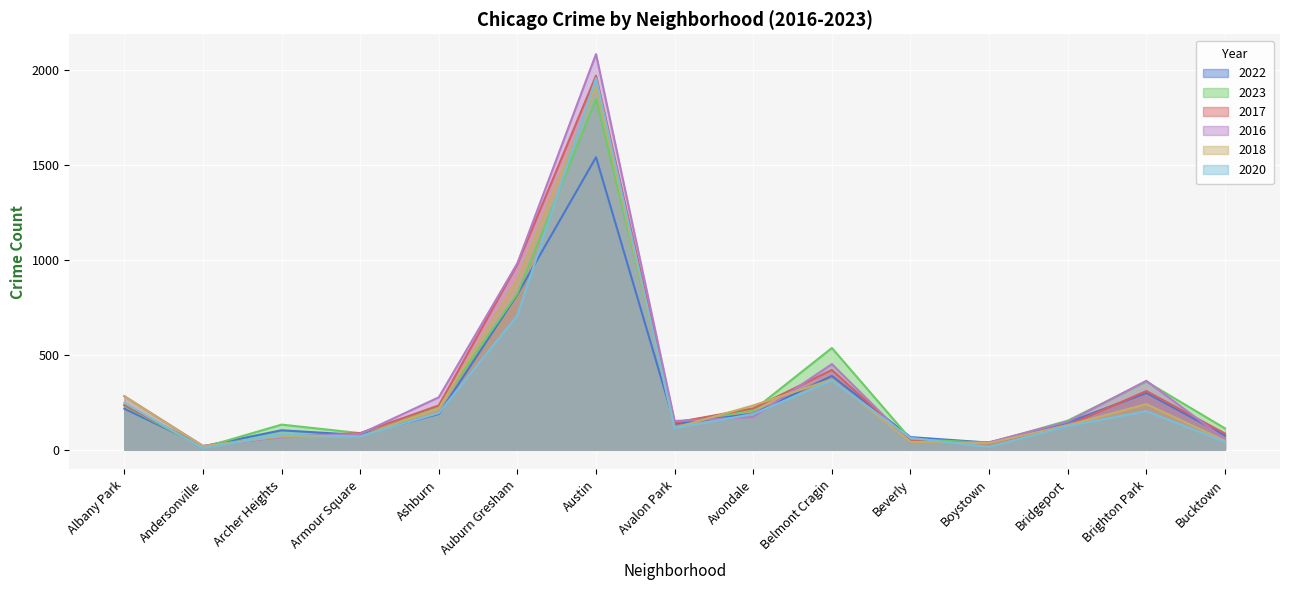

Reading left to right, extract all data points from this chart.

2022: Albany Park=216	Andersonville=18	Archer Heights=102	Armour Square=77	Ashburn=188	Auburn Gresham=819	Austin=1542	Avalon Park=136	Avondale=190	Belmont Cragin=389	Beverly=66	Boystown=37	Bridgeport=143	Brighton Park=299	Bucktown=75
2023: Albany Park=232	Andersonville=11	Archer Heights=132	Armour Square=87	Ashburn=228	Auburn Gresham=824	Austin=1848	Avalon Park=144	Avondale=208	Belmont Cragin=536	Beverly=56	Boystown=35	Bridgeport=153	Brighton Park=359	Bucktown=112
2017: Albany Park=235	Andersonville=17	Archer Heights=69	Armour Square=87	Ashburn=233	Auburn Gresham=978	Austin=1972	Avalon Park=142	Avondale=218	Belmont Cragin=420	Beverly=46	Boystown=33	Bridgeport=128	Brighton Park=309	Bucktown=85
2016: Albany Park=282	Andersonville=20	Archer Heights=65	Armour Square=83	Ashburn=276	Auburn Gresham=983	Austin=2086	Avalon Park=151	Avondale=172	Belmont Cragin=451	Beverly=40	Boystown=39	Bridgeport=147	Brighton Park=363	Bucktown=55
2018: Albany Park=281	Andersonville=19	Archer Heights=69	Armour Square=69	Ashburn=218	Auburn Gresham=898	Austin=1912	Avalon Park=115	Avondale=233	Belmont Cragin=370	Beverly=41	Boystown=34	Bridgeport=129	Brighton Park=240	Bucktown=47
2020: Albany Park=246	Andersonville=8	Archer Heights=78	Armour Square=70	Ashburn=193	Auburn Gresham=708	Austin=1959	Avalon Park=113	Avondale=188	Belmont Cragin=364	Beverly=62	Boystown=14	Bridgeport=124	Brighton Park=203	Bucktown=41